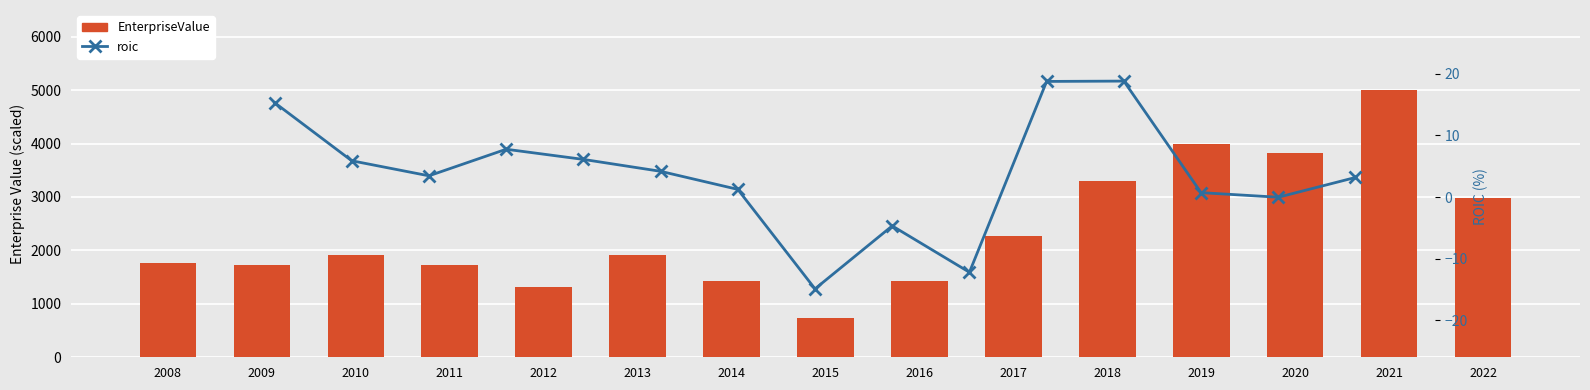

What is the value of the roic bar at the 10th from the left?

-12.2